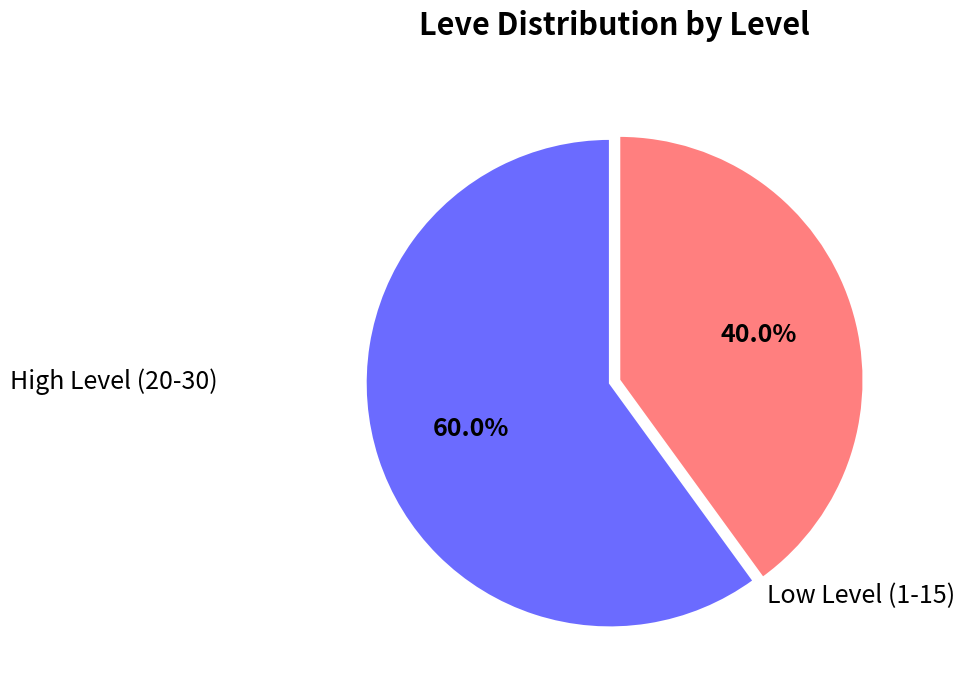

Is there a majority slice in this chart?

Yes